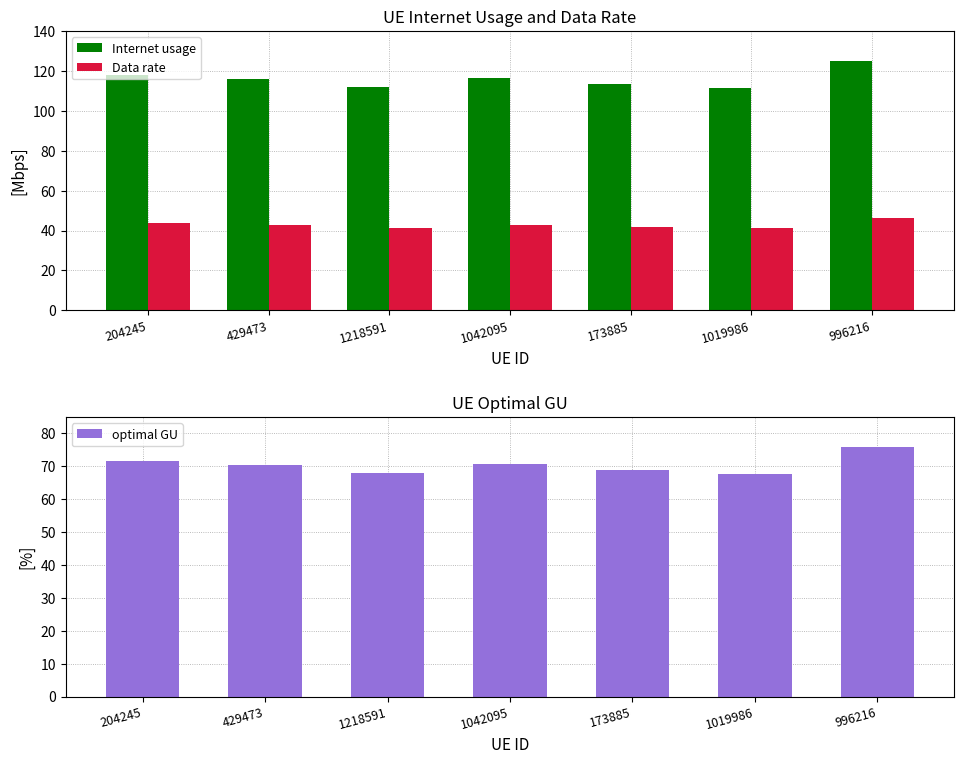

How many values in the Data rate series are below 42?

3